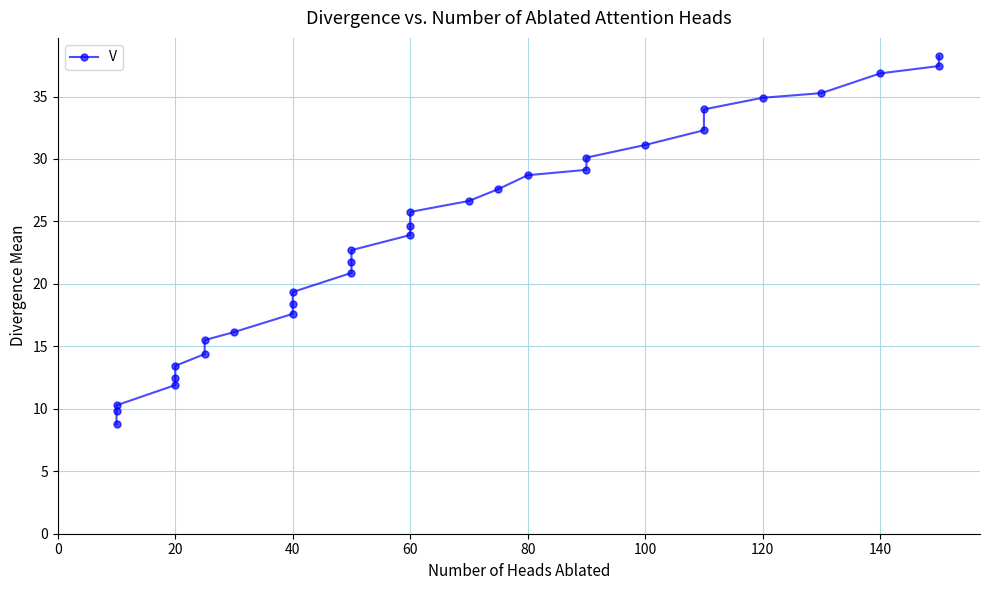

Does the chart display data point markers on the line(s)?

Yes